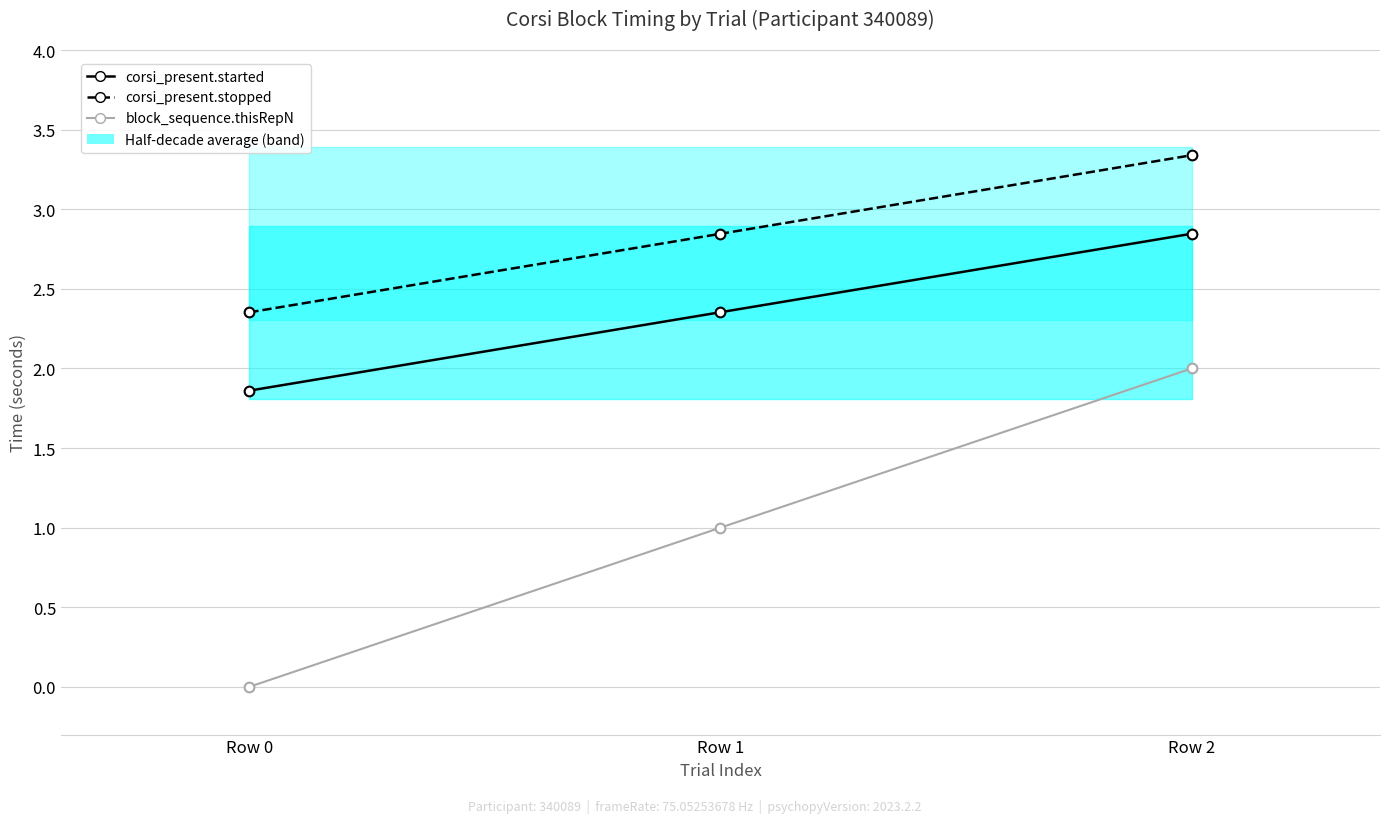

What is the value of the corsi_present.started point at the 2nd from the left?

2.4